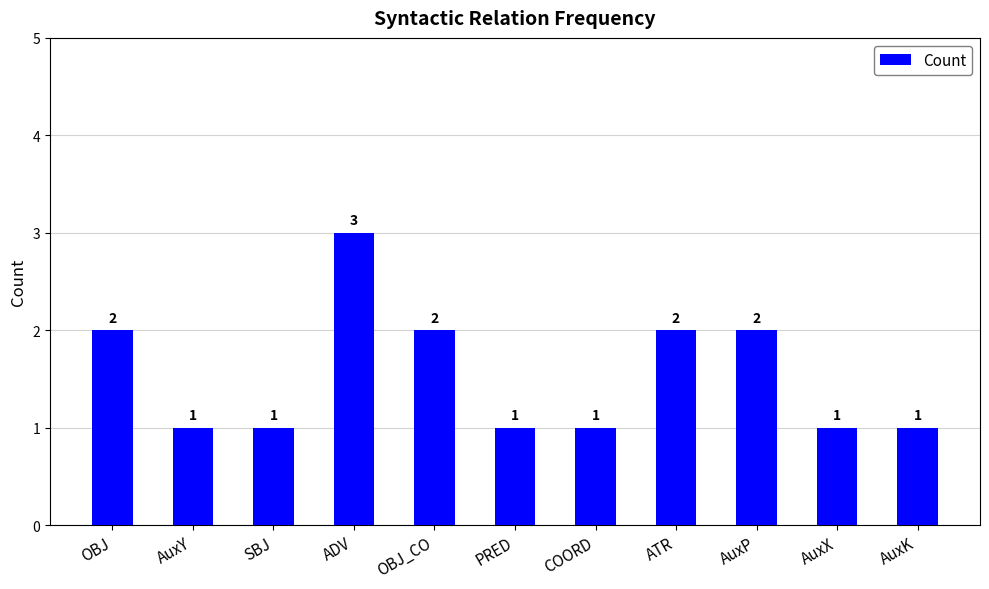

Approximately how many times larger is the value at AuxP compared to AuxK?

2.0